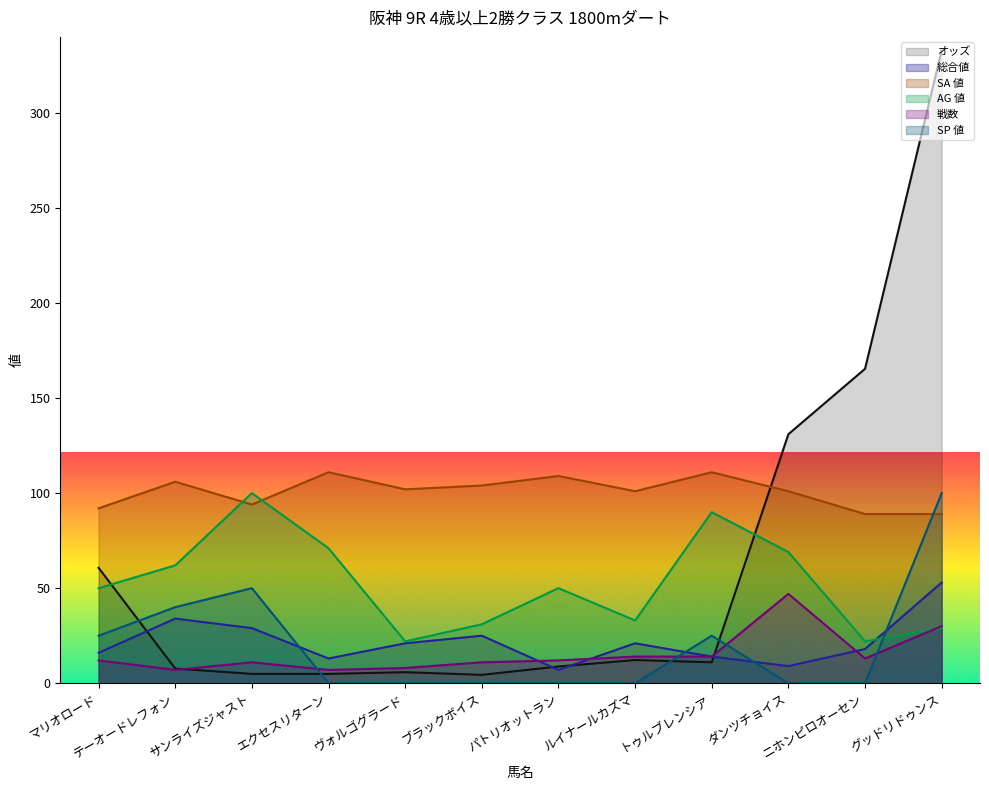

At which category does 総合値 reach its first local peak?

テーオードレフォン